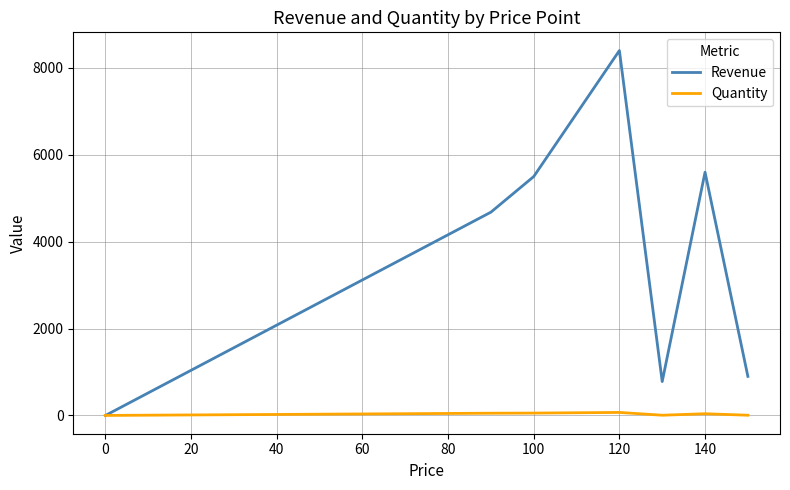

List the series in order of their overall mean, lowest first.

Quantity, Revenue